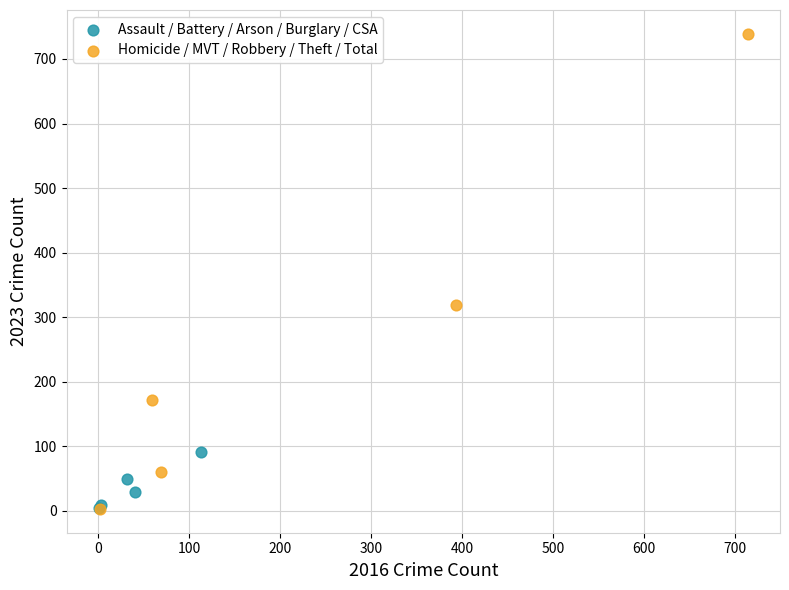

Which series reaches the maximum Y coordinate?

Homicide / MVT / Robbery / Theft / Total